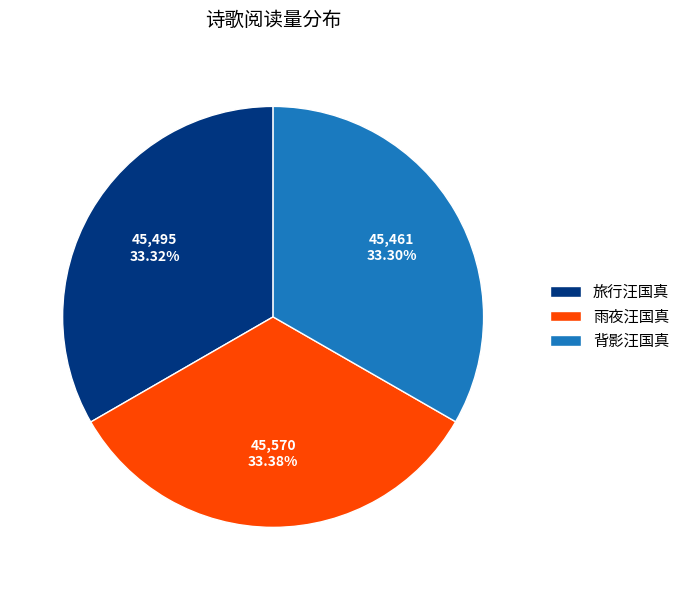

What is the ratio of the value at 旅行汪国真 to the value at 雨夜汪国真?

1.0